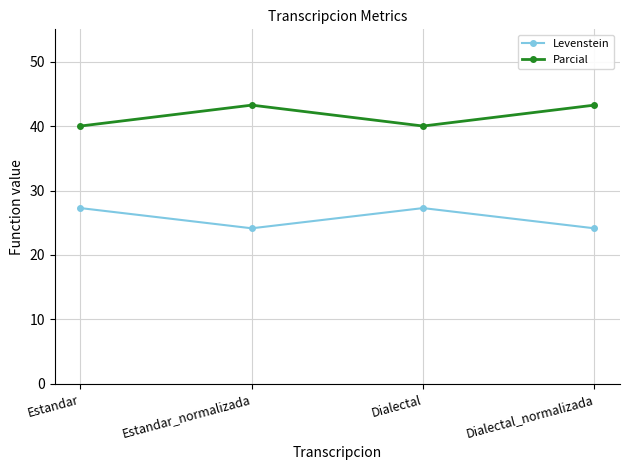

Is this an area chart (filled region under the line)?

No